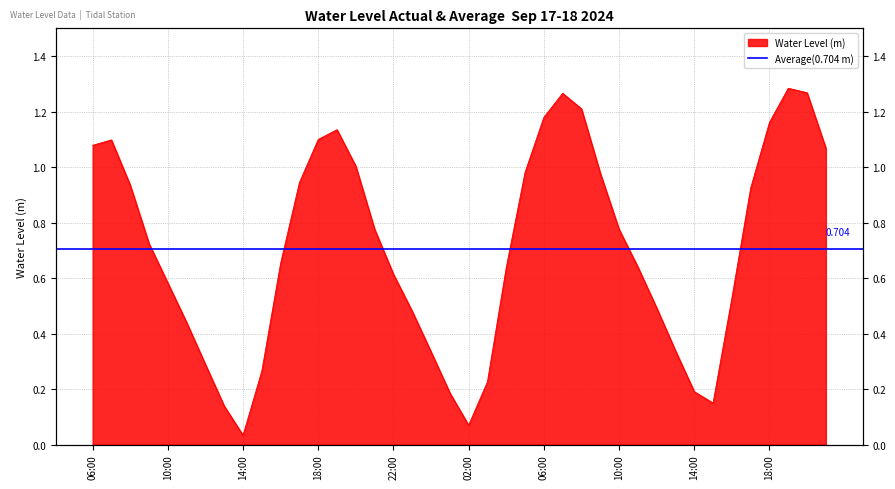

What position from the right is 2024-09-18 19:00?

3